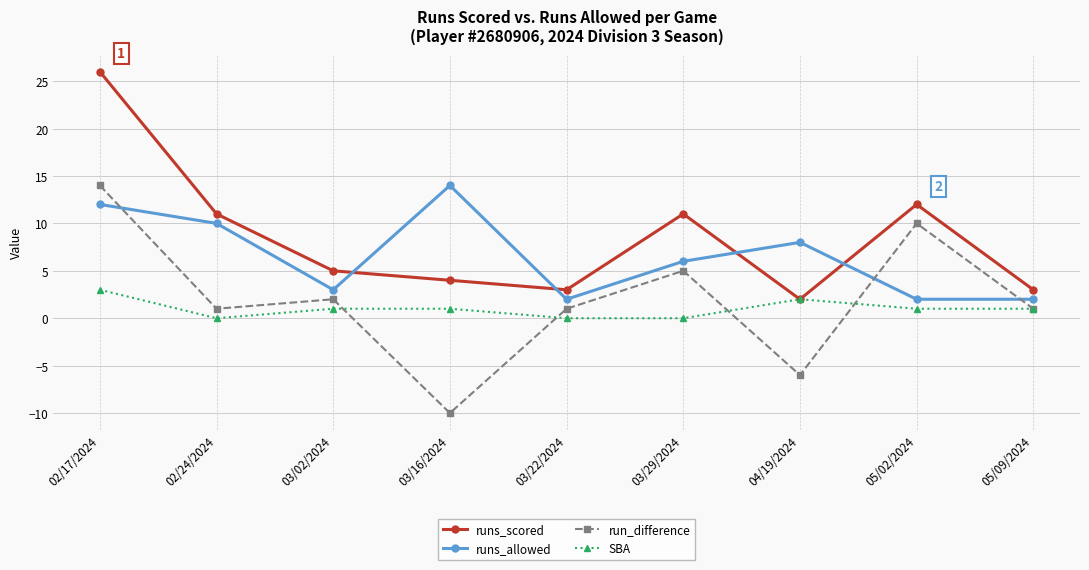

Does the chart have visible grid lines?

Yes